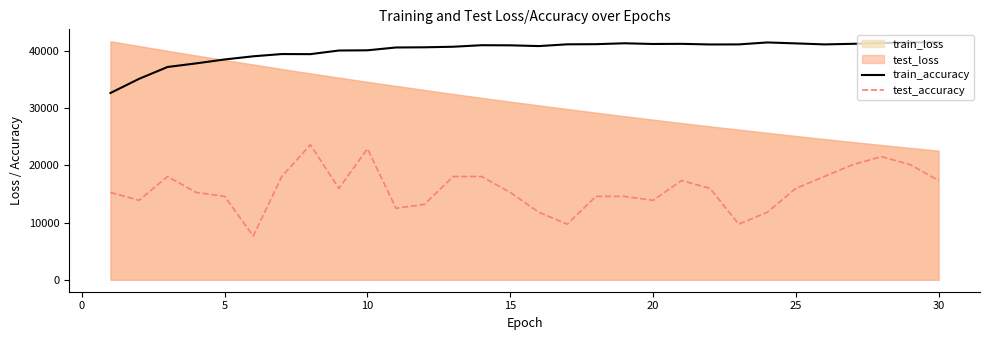

Does the chart display data point markers on the line(s)?

No